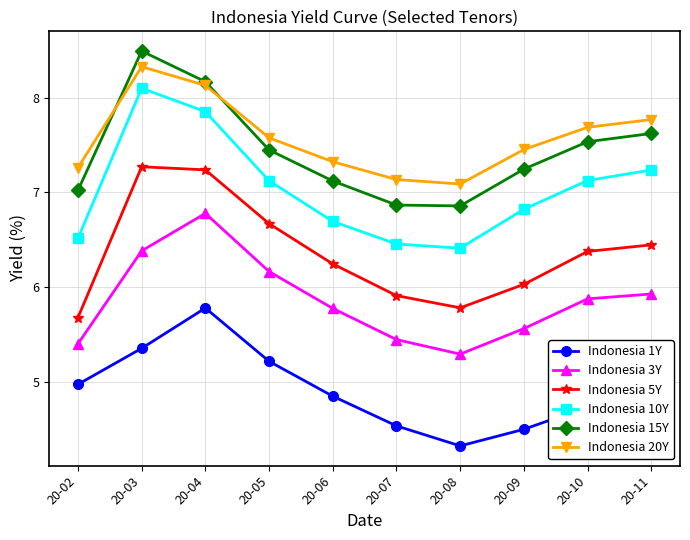

What is the highest value of the Indonesia 3Y series?

6.8